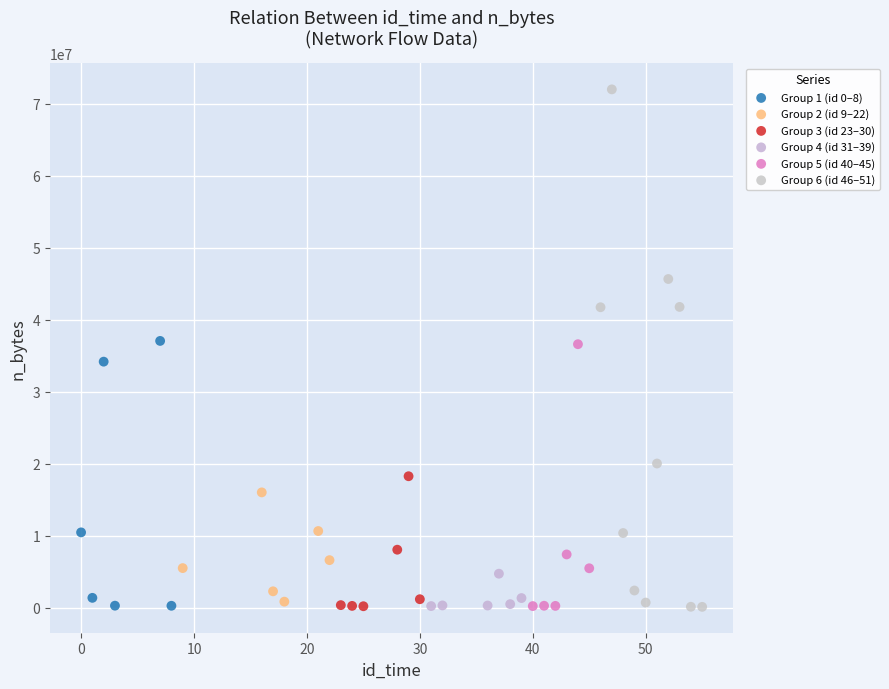

Which series has the largest Y range (max minus min)?

Group 6 (id 46–51)